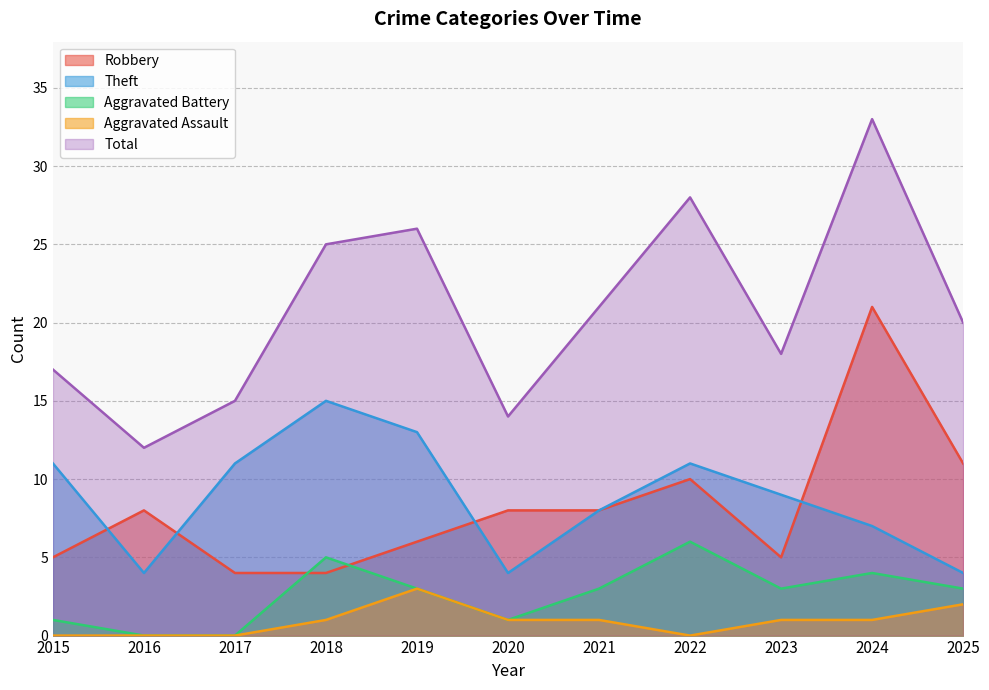

Reading left to right, what are all the values shown in this chart?

Robbery: 2015=5	2016=8	2017=4	2018=4	2019=6	2020=8	2021=8	2022=10	2023=5	2024=21	2025=11
Theft: 2015=11	2016=4	2017=11	2018=15	2019=13	2020=4	2021=8	2022=11	2023=9	2024=7	2025=4
Aggravated Battery: 2015=1	2016=0	2017=0	2018=5	2019=3	2020=1	2021=3	2022=6	2023=3	2024=4	2025=3
Aggravated Assault: 2015=0	2016=0	2017=0	2018=1	2019=3	2020=1	2021=1	2022=0	2023=1	2024=1	2025=2
Total: 2015=17	2016=12	2017=15	2018=25	2019=26	2020=14	2021=21	2022=28	2023=18	2024=33	2025=20